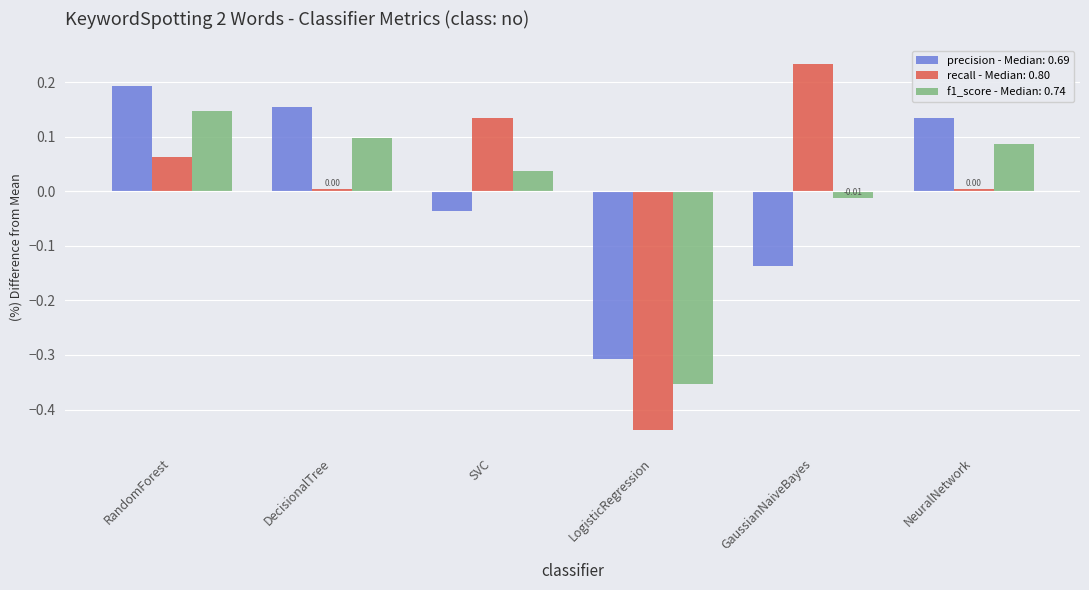

Which category has the lowest value across all series?

LogisticRegression